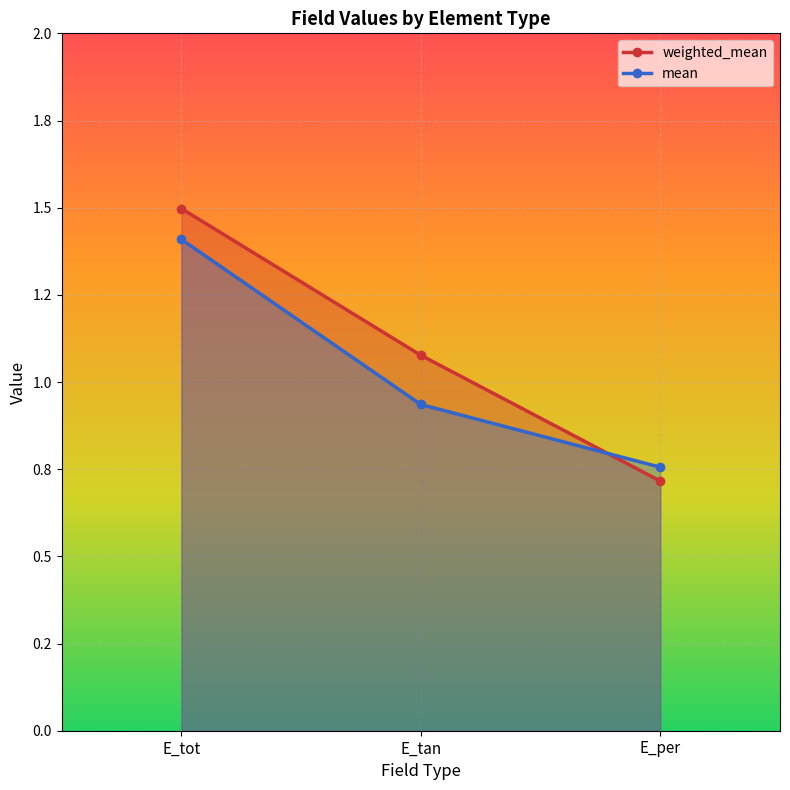

Reading left to right, what are all the values shown in this chart?

weighted_mean: 1.5	1.1	0.7
mean: 1.4	0.9	0.8